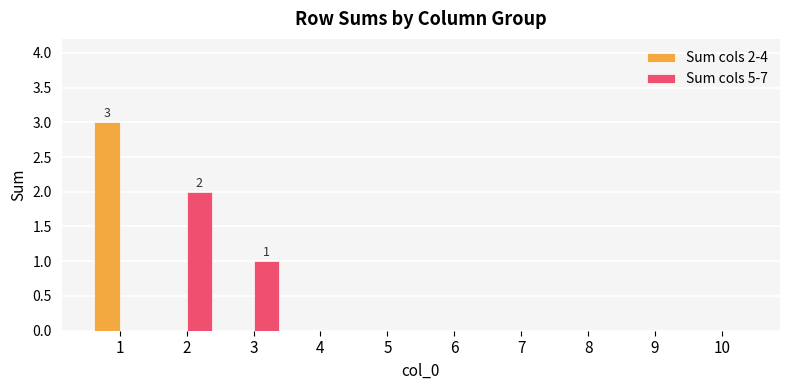

How many Sum cols 2-4 values are between 0 and 1?

9